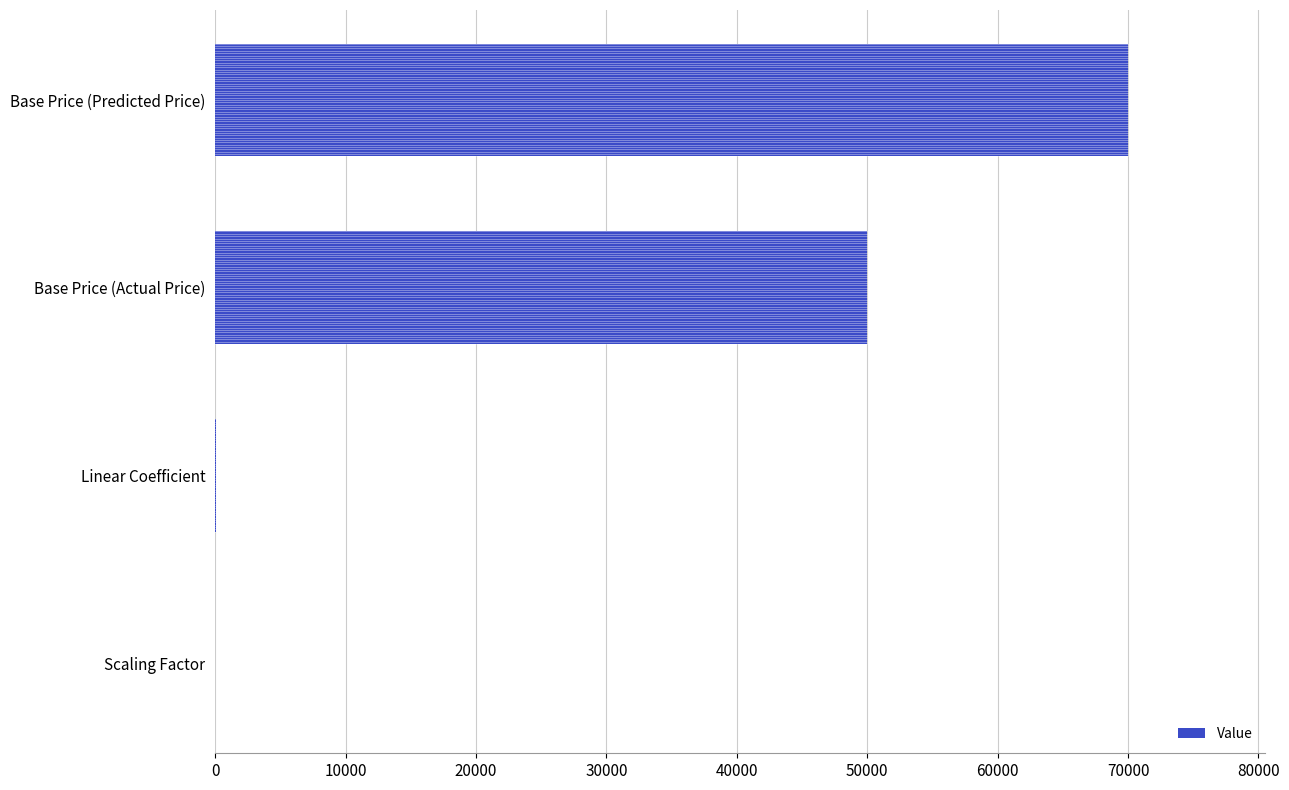

At which label is the value closest to 35000?

Base Price (Actual Price)